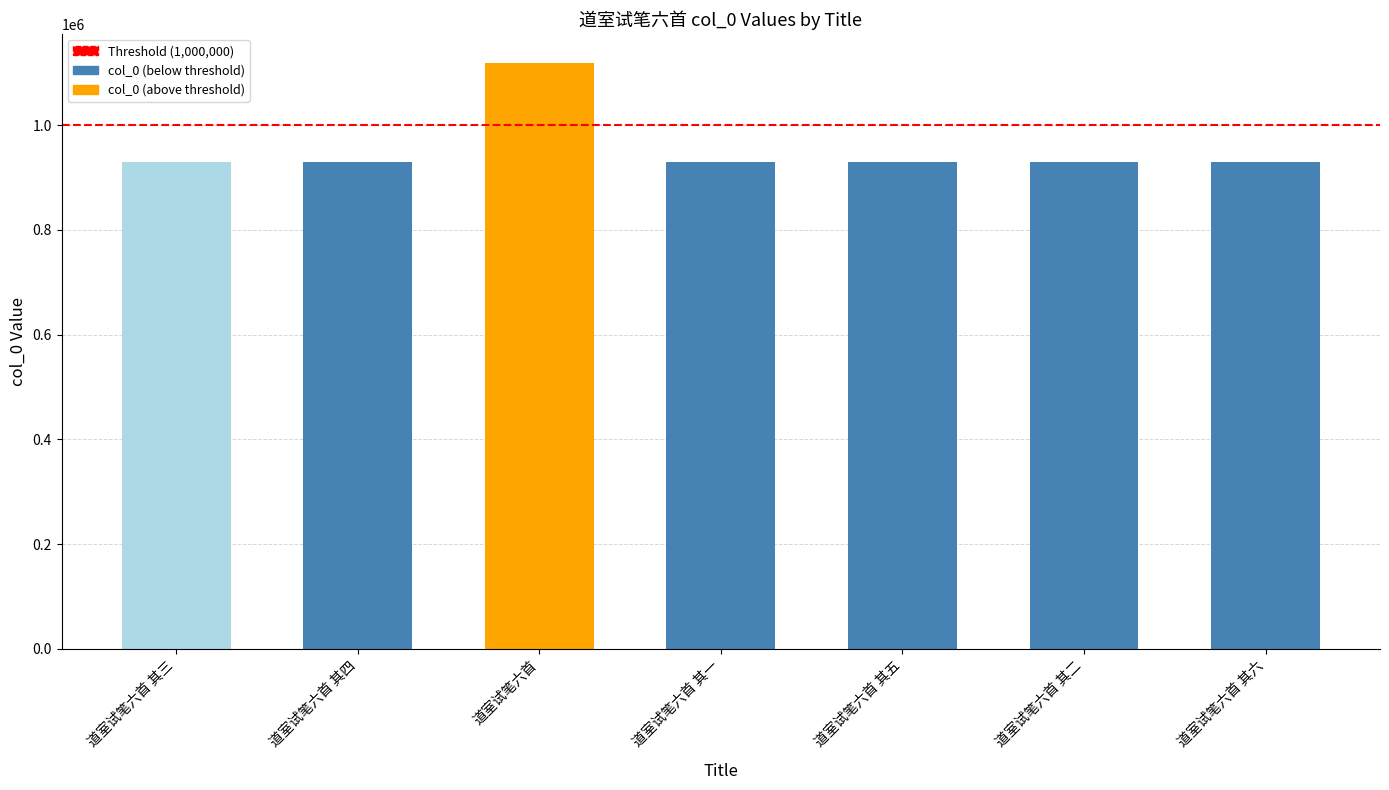

What is the value of the 5th bar from the left?

930116